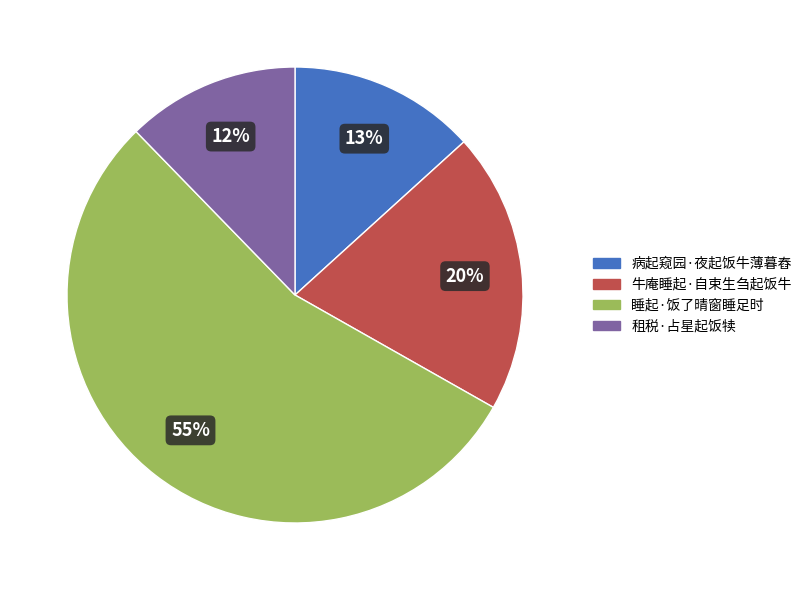

Between 租税·占星起饭犊 and 病起窥园·夜起饭牛薄暮舂, which is larger?

病起窥园·夜起饭牛薄暮舂